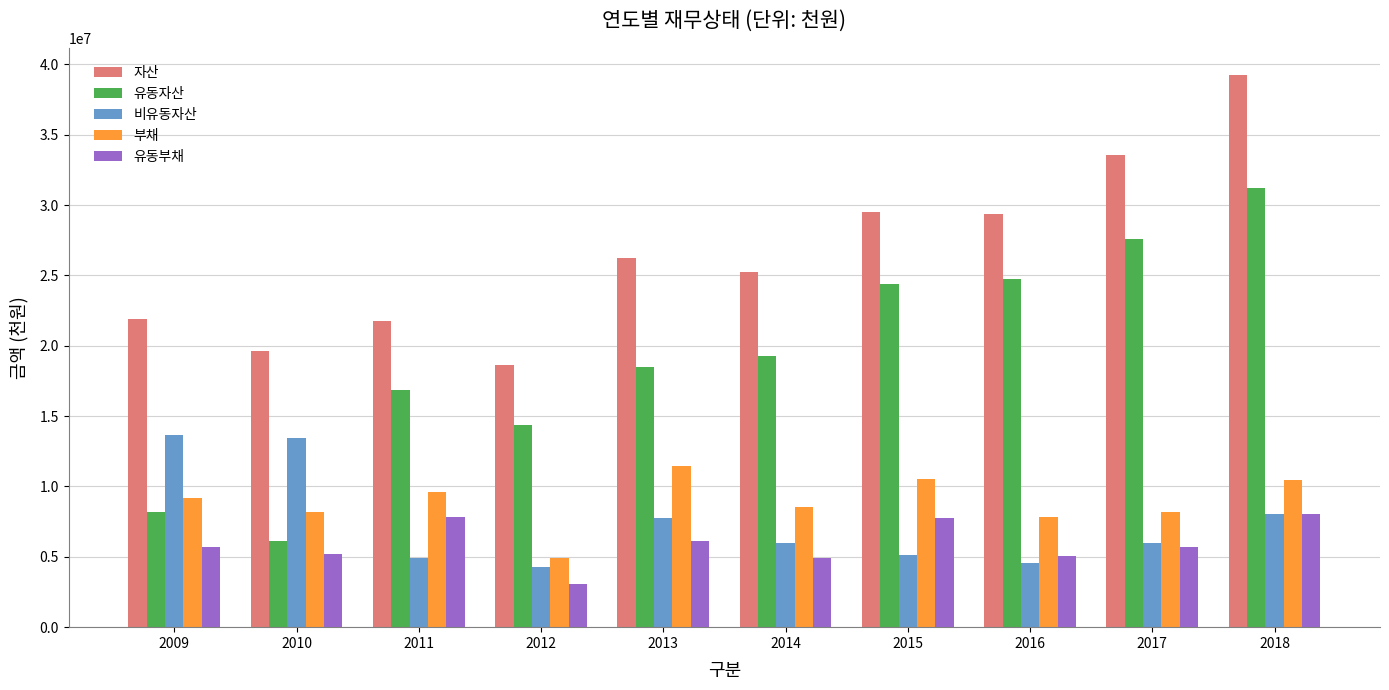

Does the chart contain stacked bars?

No